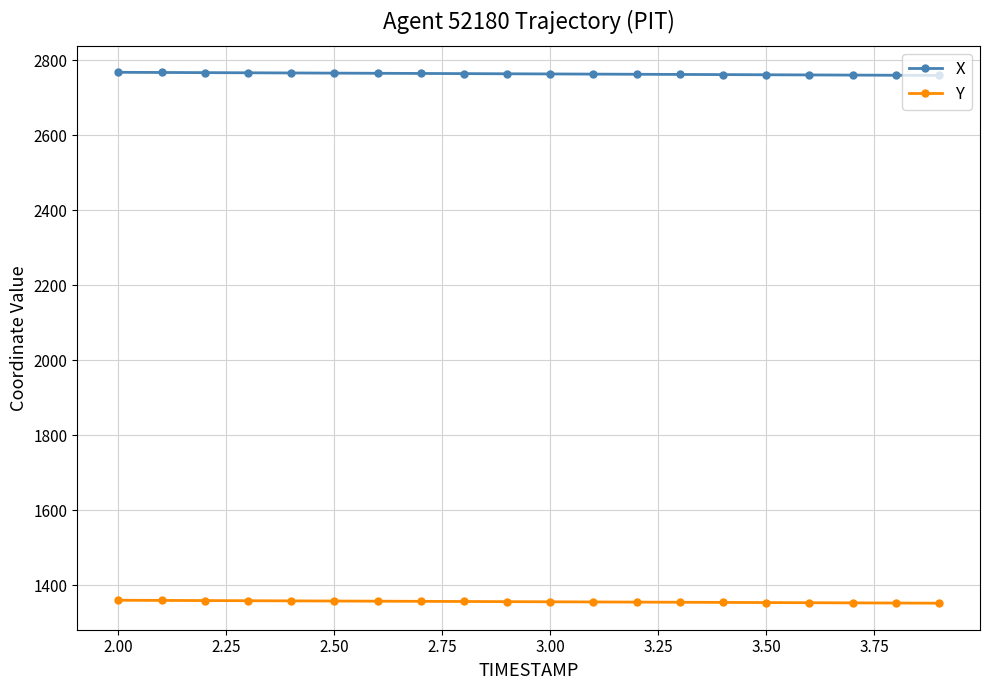

What is the value of the Y point at the 2nd from the left?

1359.4